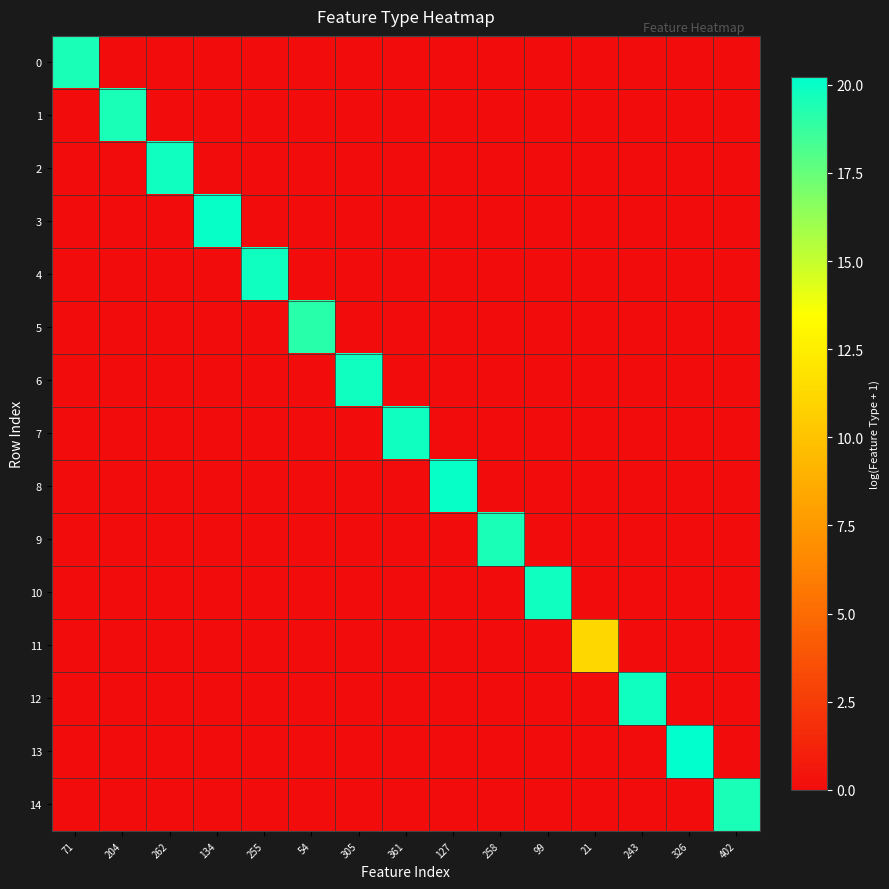

What is the greatest value displayed?

20.2